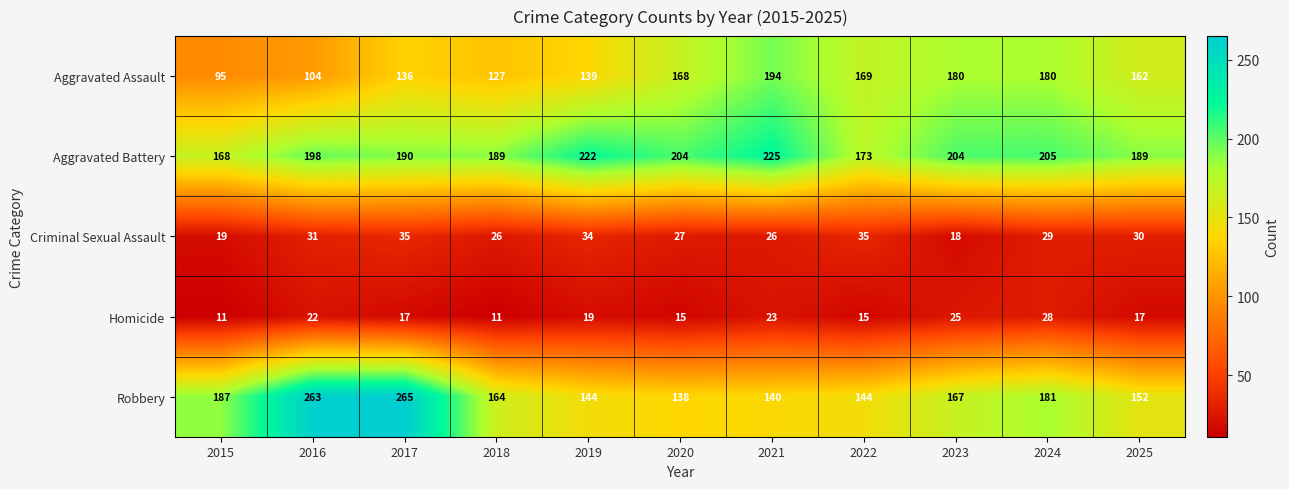

What is the minimum value shown in the chart?

11